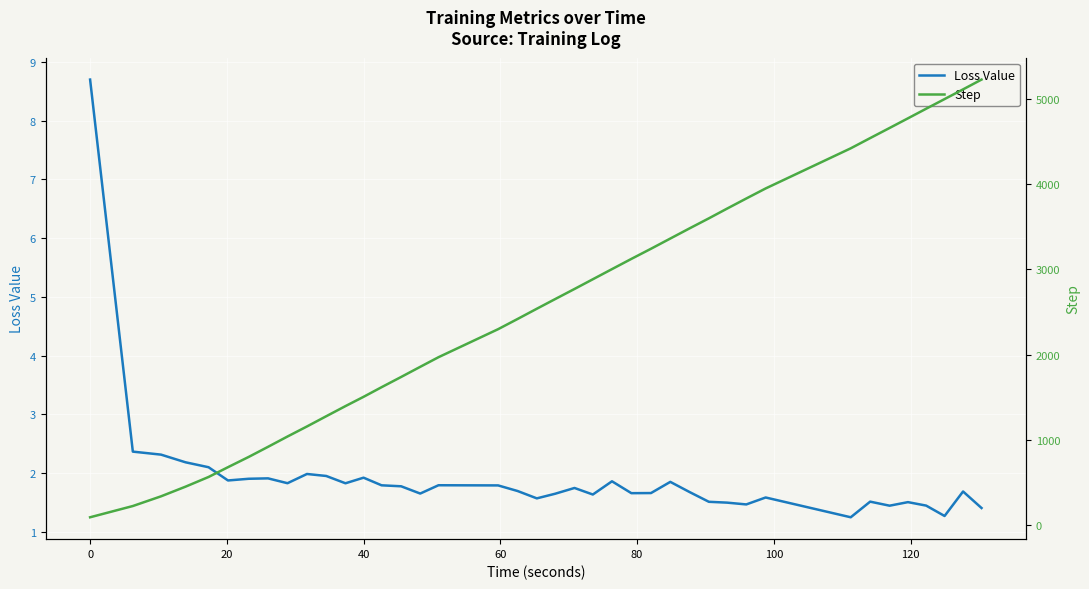

What is the lowest value of the Loss Value series?

1.2